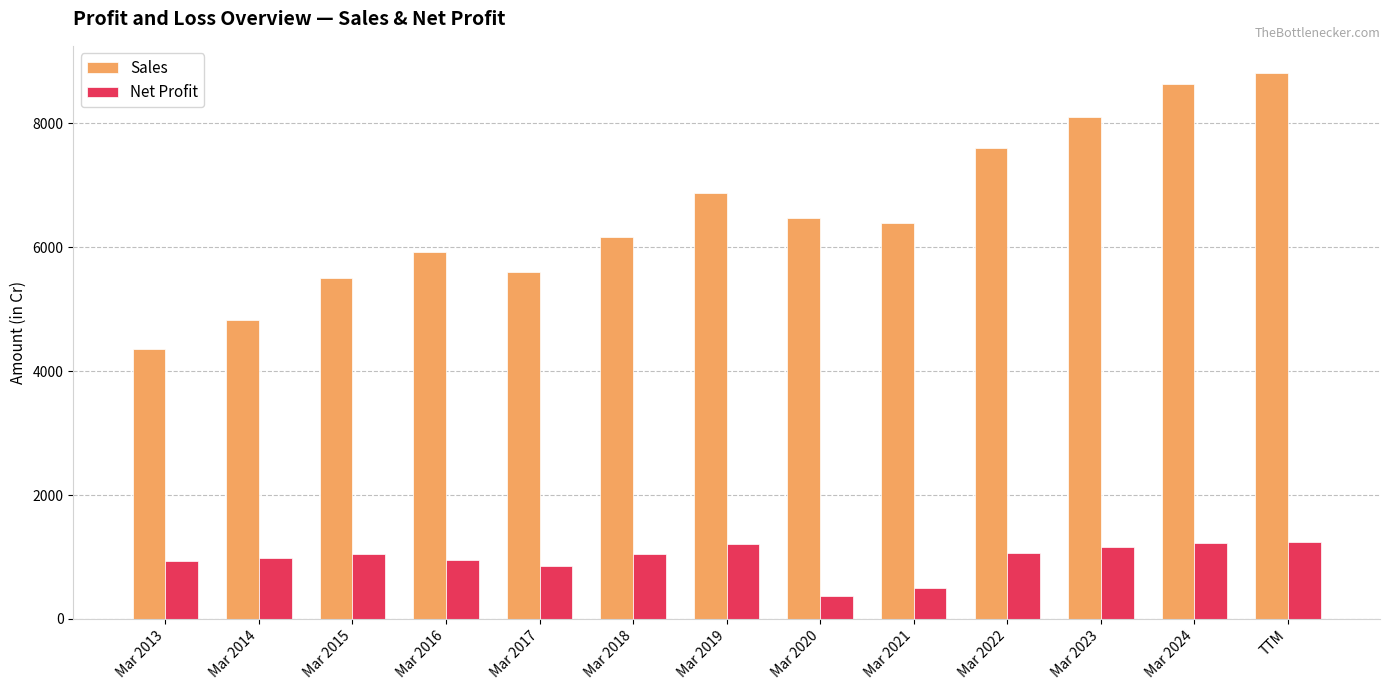

How many groups of bars are there?

13